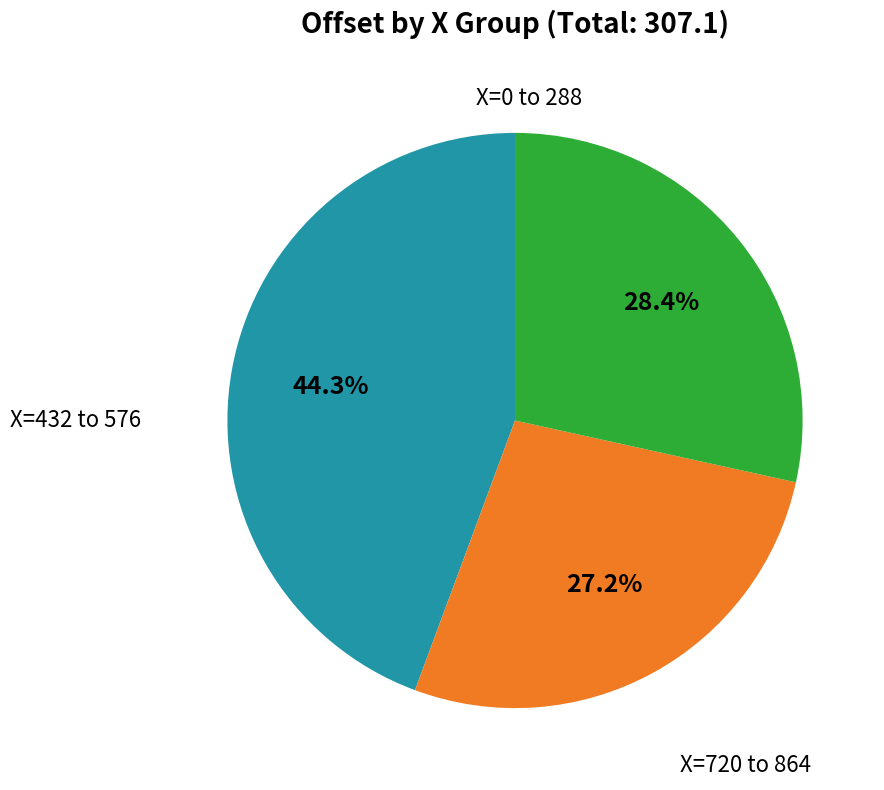

Is there any slice that represents more than half of the pie?

No